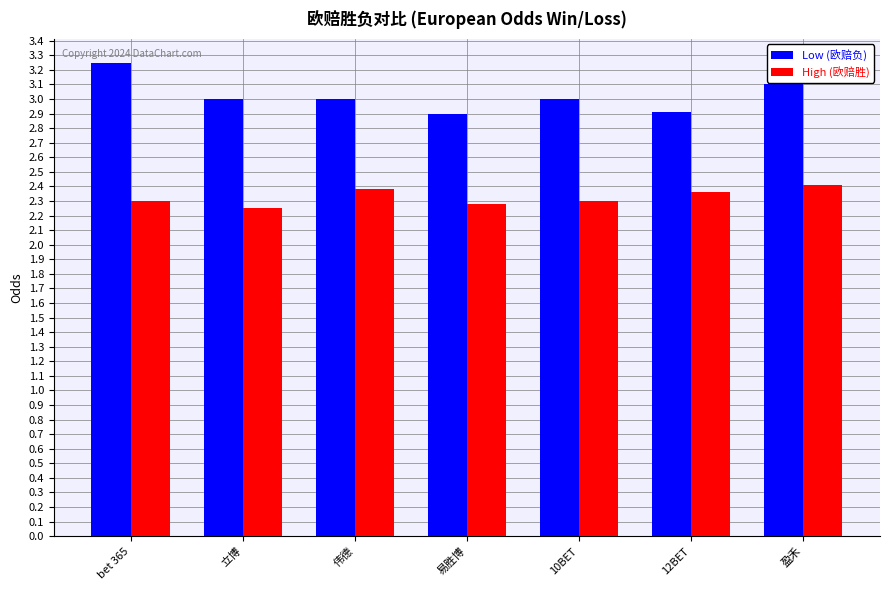

List the series in order of their overall mean, lowest first.

High (欧赔胜), Low (欧赔负)